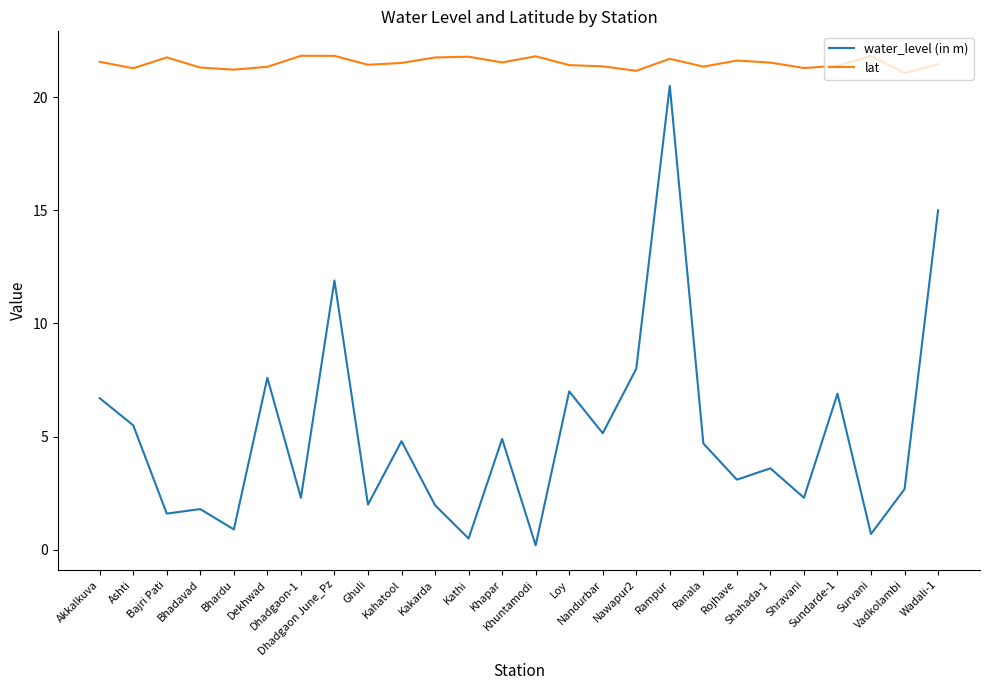

Count the number of data series in this chart.

2